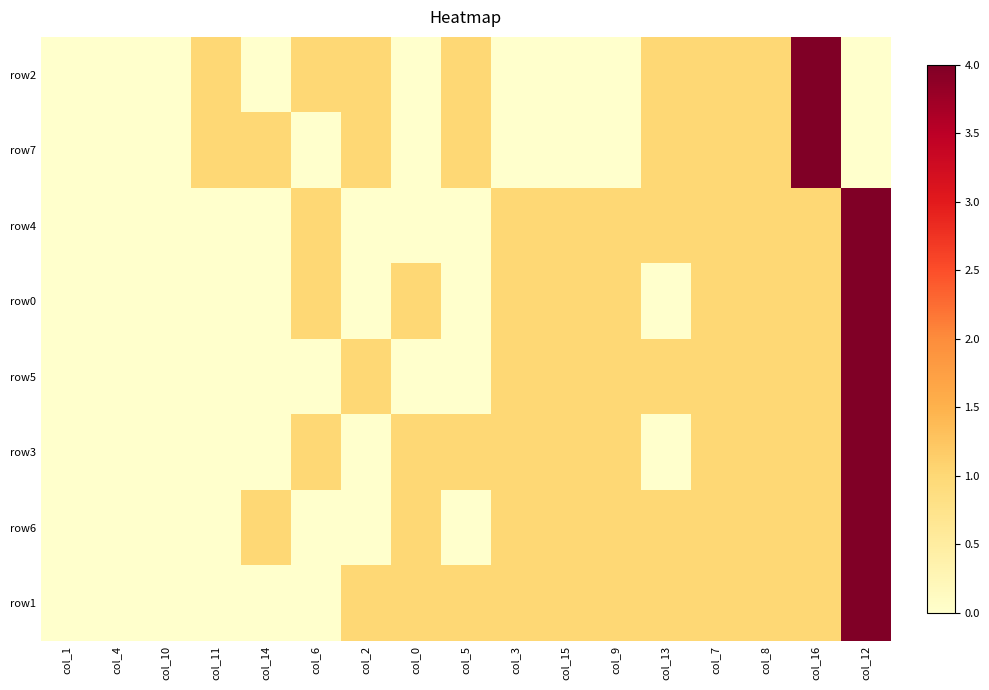

What is the greatest value displayed?

4